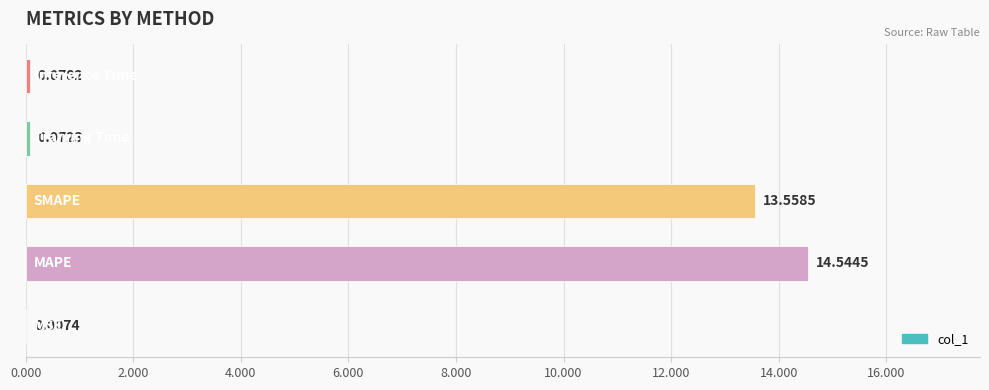

What is the sum of all values?

28.3